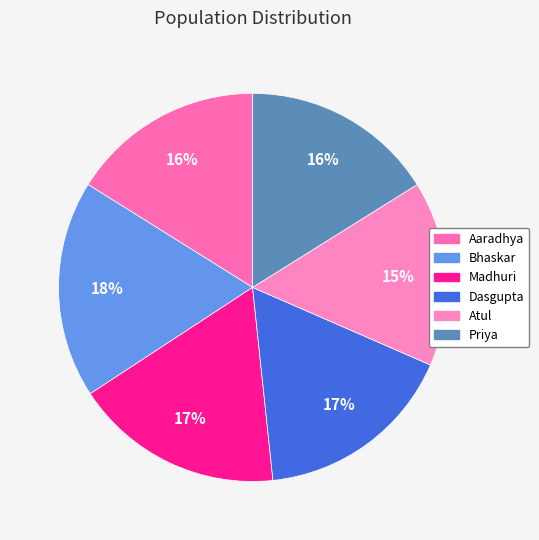

Between Aaradhya and Atul, which is larger?

Aaradhya